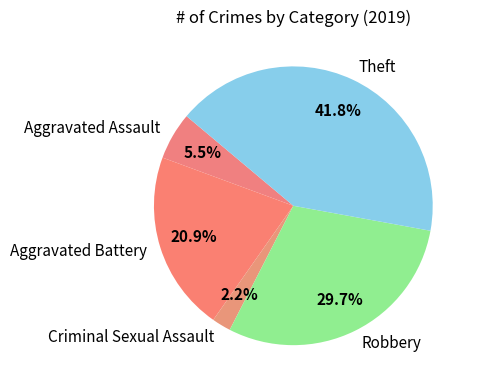

To the nearest percent, what percentage of the pie is Robbery?

30%